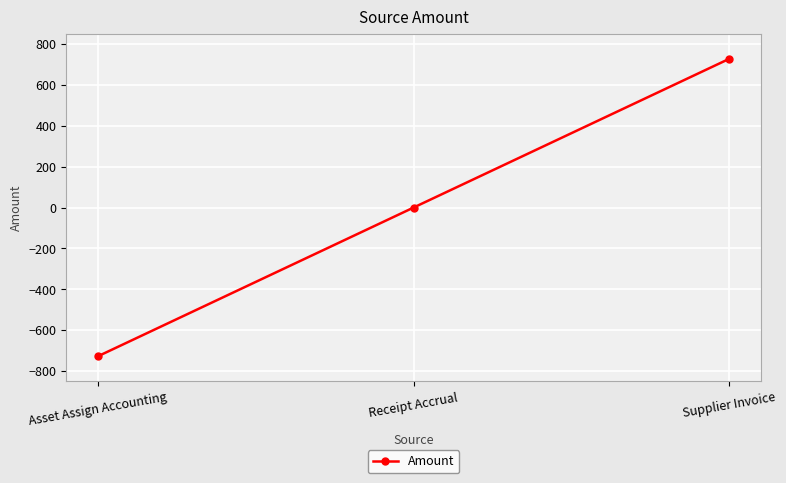

What is the value of the 3rd point from the left?

728